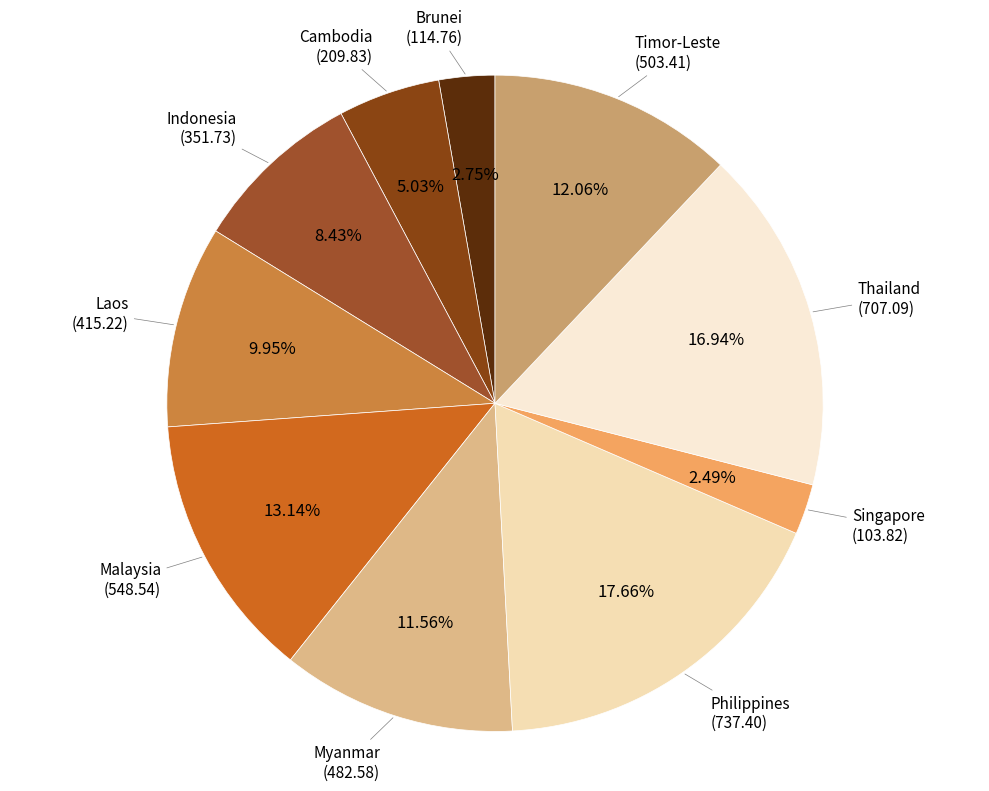

Combined, what portion of the pie is Myanmar and Laos?

21.5%